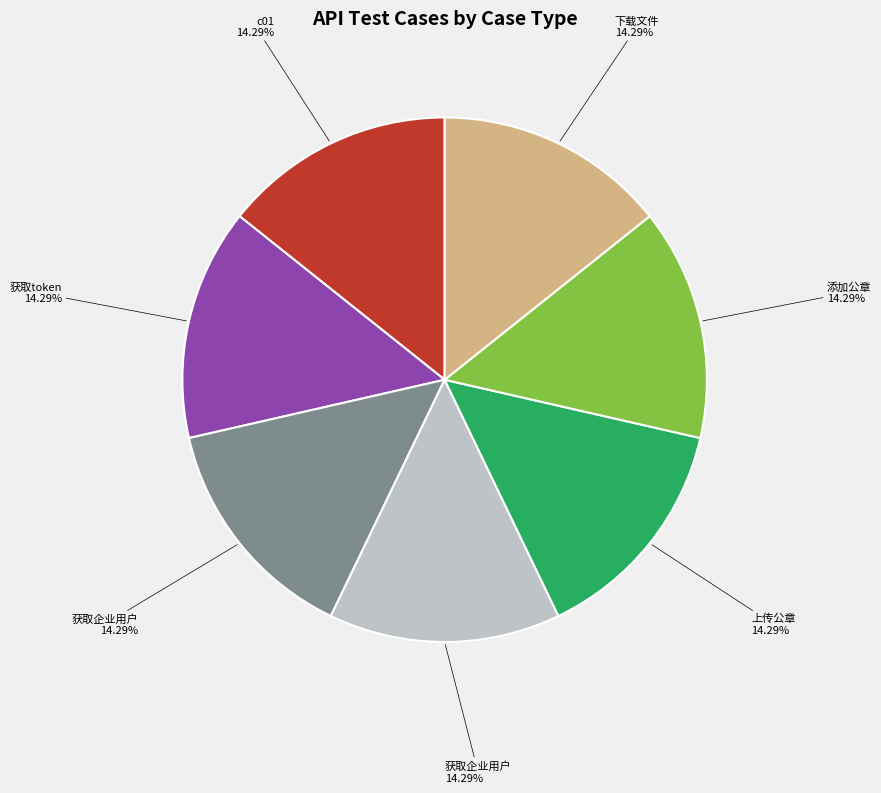

Is there a majority slice in this chart?

No